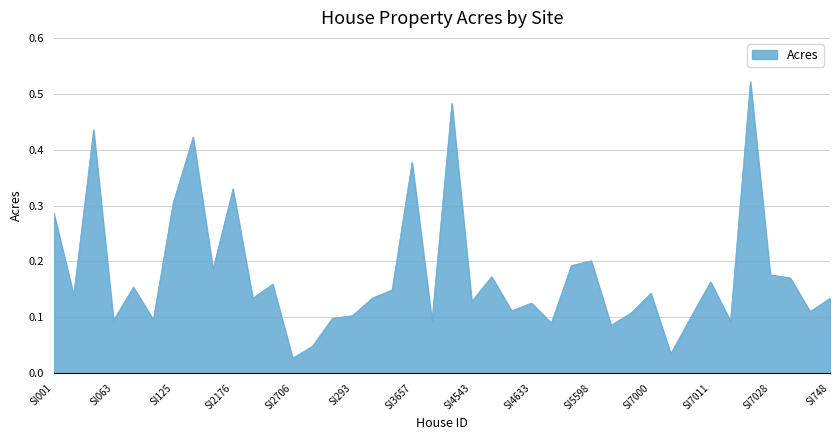

The value at SI5598 is 0.2. True or false?

True